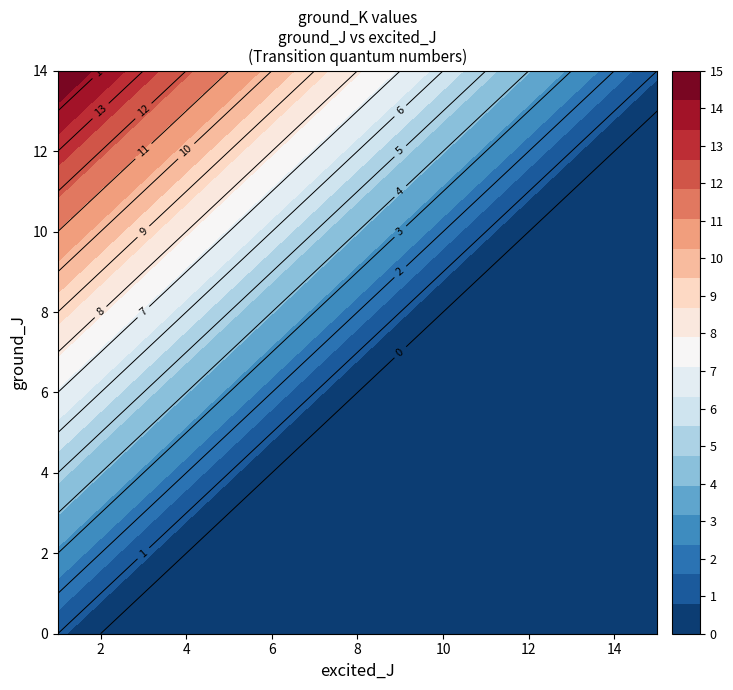

Reading left to right, what are all the values shown in this chart?

0: 0=1	1=0	2=0	3=0	4=0	5=0	6=0	7=0	8=0	9=0	10=0	11=0	12=0	13=0	14=0
1: 0=2	1=1	2=0	3=0	4=0	5=0	6=0	7=0	8=0	9=0	10=0	11=0	12=0	13=0	14=0
2: 0=3	1=2	2=1	3=0	4=0	5=0	6=0	7=0	8=0	9=0	10=0	11=0	12=0	13=0	14=0
3: 0=4	1=3	2=2	3=1	4=0	5=0	6=0	7=0	8=0	9=0	10=0	11=0	12=0	13=0	14=0
4: 0=5	1=4	2=3	3=2	4=1	5=0	6=0	7=0	8=0	9=0	10=0	11=0	12=0	13=0	14=0
5: 0=6	1=5	2=4	3=3	4=2	5=1	6=0	7=0	8=0	9=0	10=0	11=0	12=0	13=0	14=0
6: 0=7	1=6	2=5	3=4	4=3	5=2	6=1	7=0	8=0	9=0	10=0	11=0	12=0	13=0	14=0
7: 0=8	1=7	2=6	3=5	4=4	5=3	6=2	7=1	8=0	9=0	10=0	11=0	12=0	13=0	14=0
8: 0=9	1=8	2=7	3=6	4=5	5=4	6=3	7=2	8=1	9=0	10=0	11=0	12=0	13=0	14=0
9: 0=10	1=9	2=8	3=7	4=6	5=5	6=4	7=3	8=2	9=1	10=0	11=0	12=0	13=0	14=0
10: 0=11	1=10	2=9	3=8	4=7	5=6	6=5	7=4	8=3	9=2	10=1	11=0	12=0	13=0	14=0
11: 0=12	1=11	2=10	3=9	4=8	5=7	6=6	7=5	8=4	9=3	10=2	11=1	12=0	13=0	14=0
12: 0=13	1=12	2=11	3=10	4=9	5=8	6=7	7=6	8=5	9=4	10=3	11=2	12=1	13=0	14=0
13: 0=14	1=13	2=12	3=11	4=10	5=9	6=8	7=7	8=6	9=5	10=4	11=3	12=2	13=1	14=0
14: 0=15	1=14	2=13	3=12	4=11	5=10	6=9	7=8	8=7	9=6	10=5	11=4	12=3	13=2	14=1